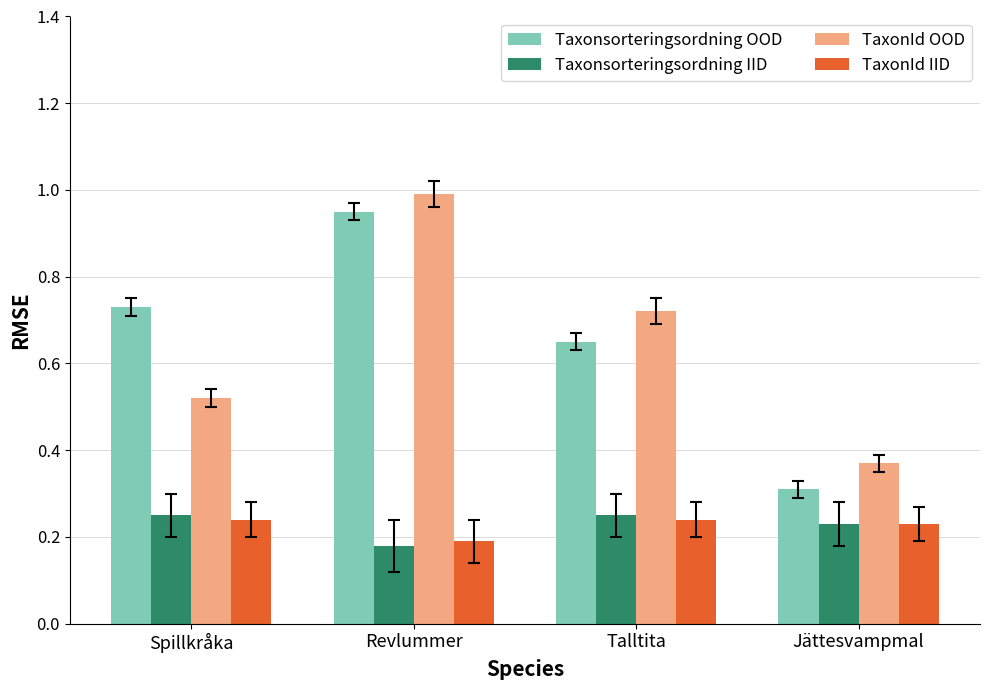

Which series changed the most between Spillkråka and Talltita?

TaxonId OOD